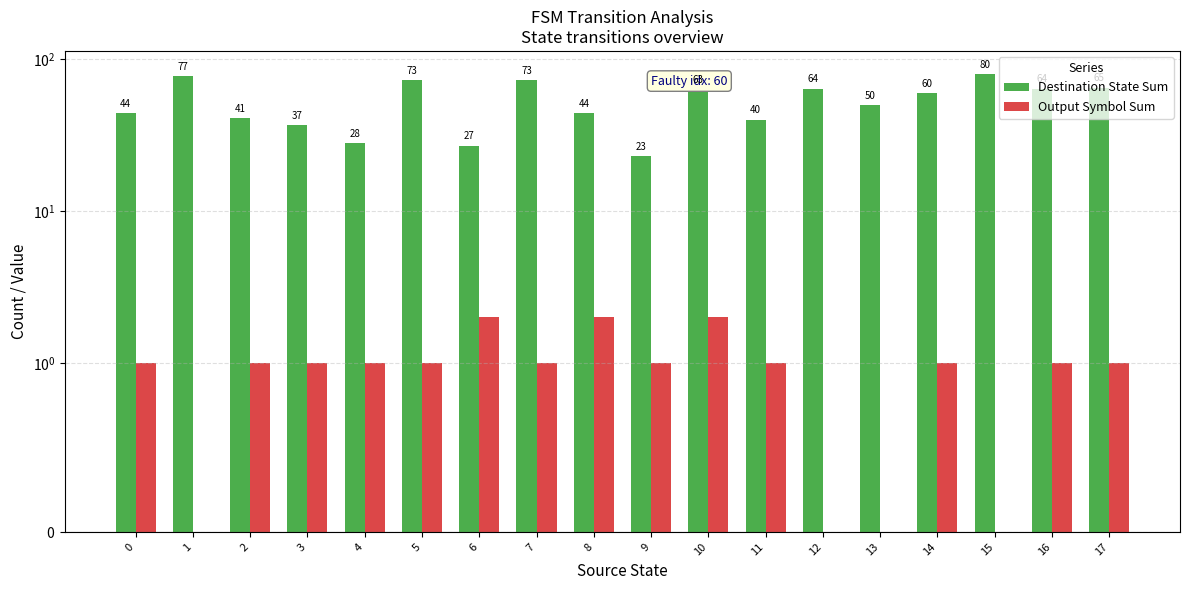

Rank the series by their maximum value, from highest to lowest.

Destination State Sum, Output Symbol Sum